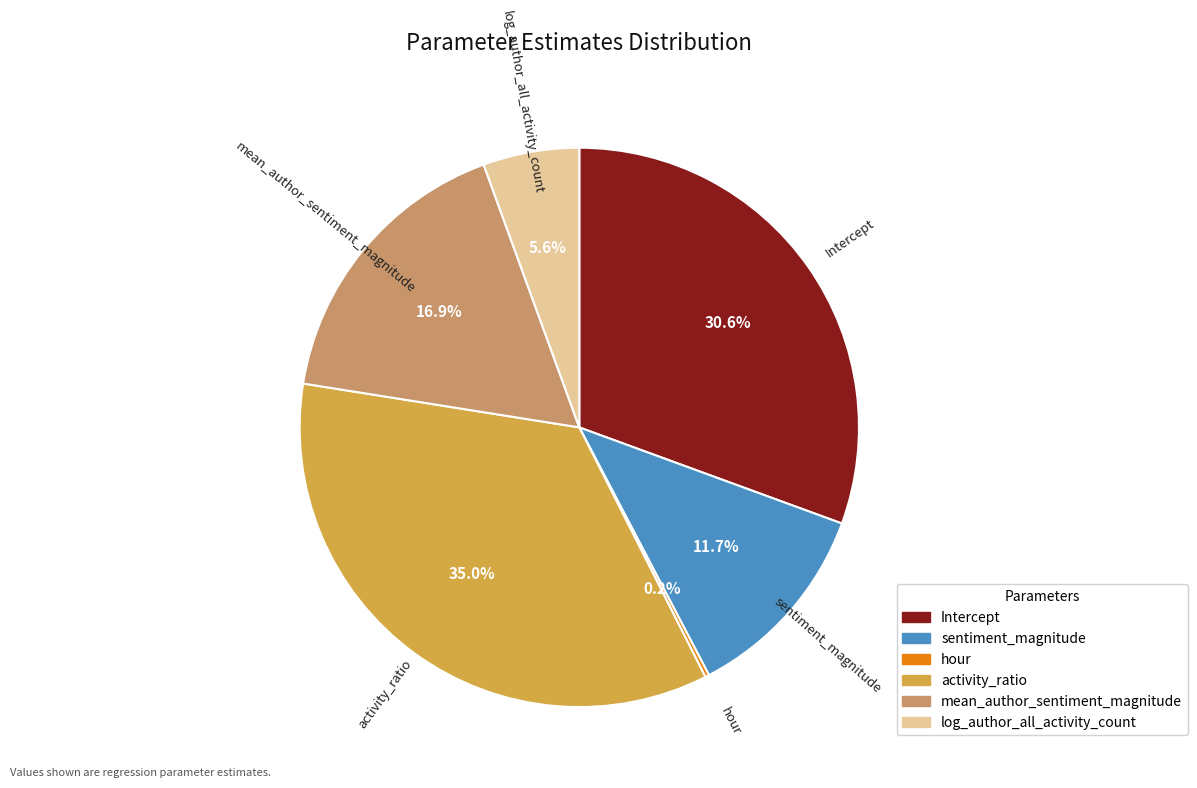

To the nearest percent, what is the difference between the activity_ratio and mean_author_sentiment_magnitude slice percentages?

18%